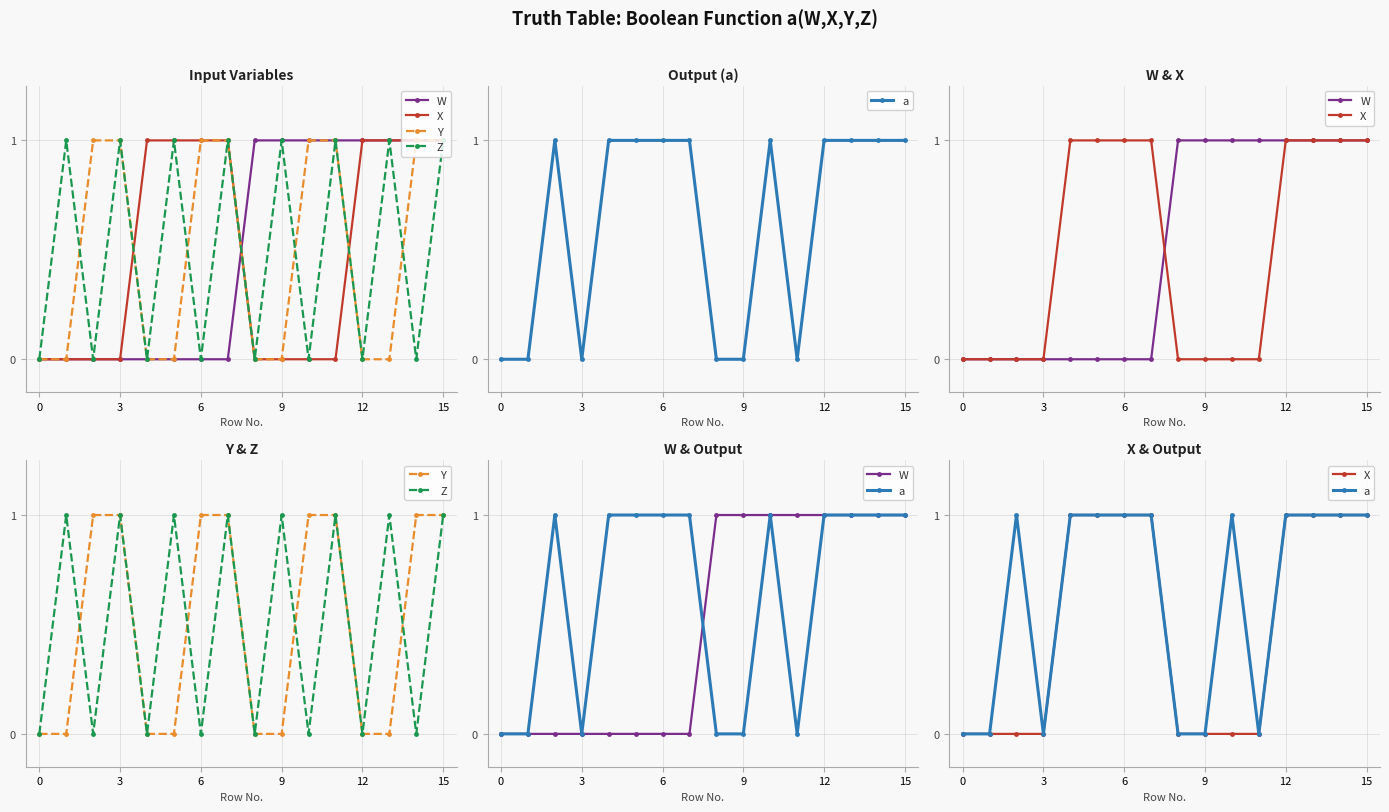

The X series shows 0 at 0. True or false?

True